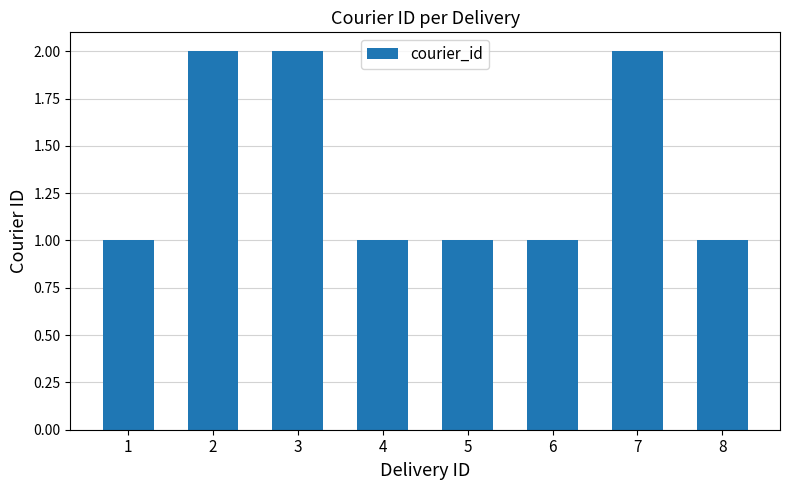

The chart shows a value of 3 at 3. True or false?

False